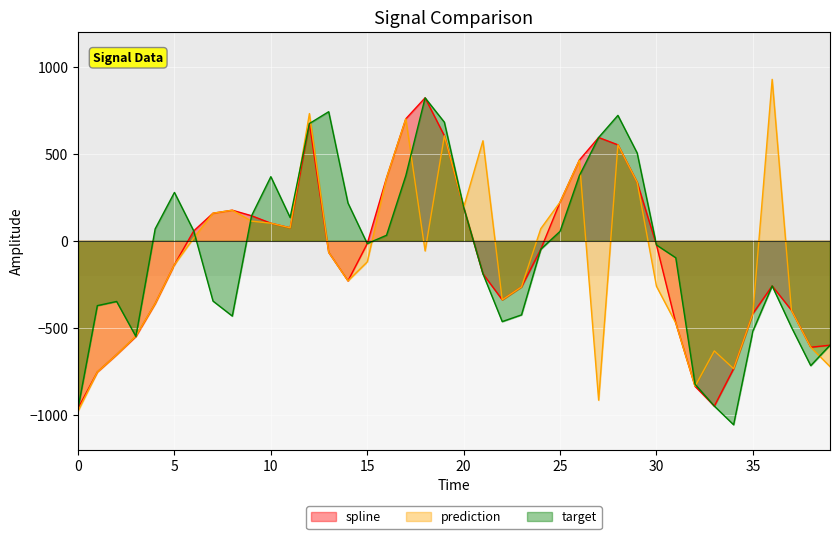

How many values in prediction are above zero?

18